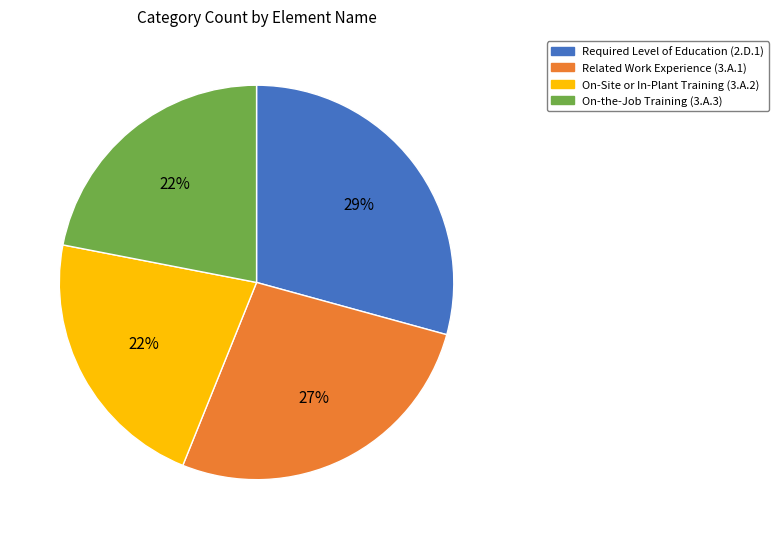

Combined, do On-the-Job Training and On-Site or In-Plant Training account for over 50%?

No